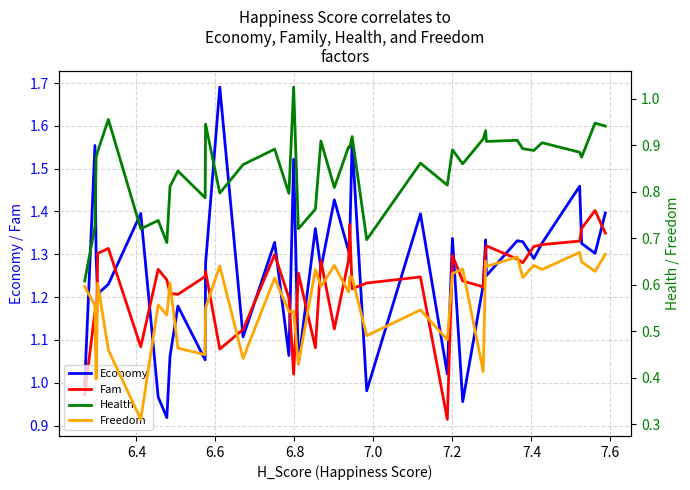

True or false: Health has a value of 1.4 at 26.

False